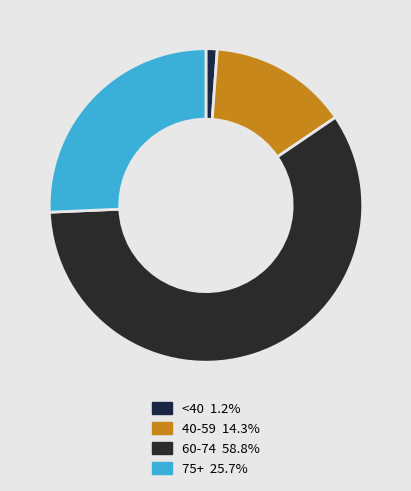

How many slices are in this pie chart?

4